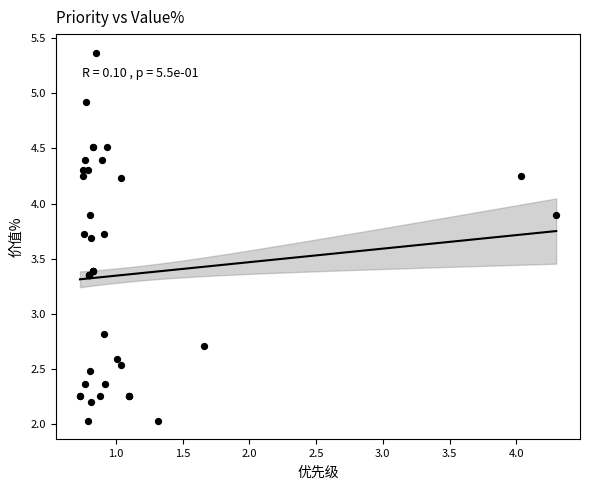

What Y value in the scatter plot is closest to 3?

2.8